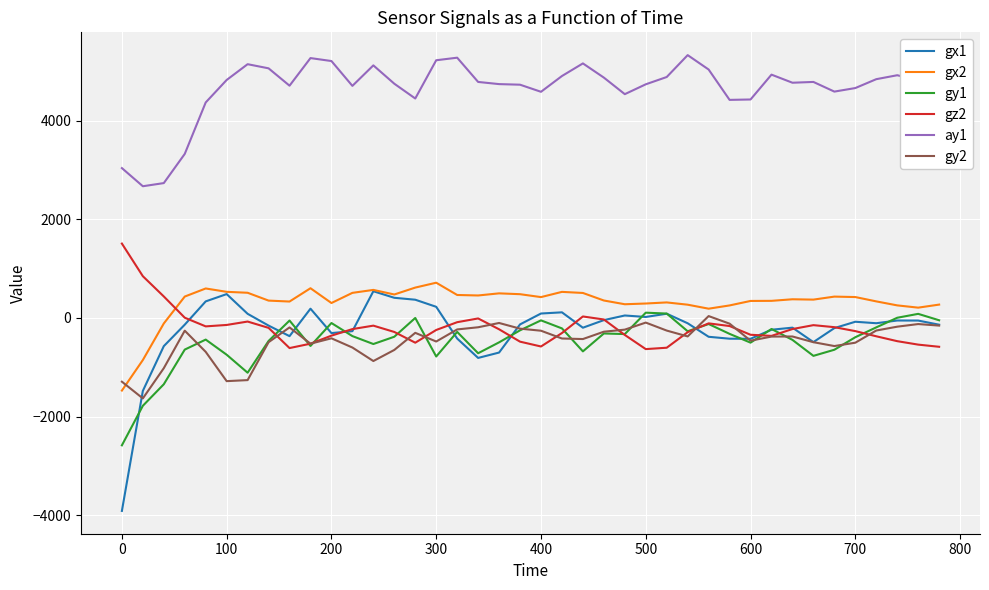

Does the chart have visible grid lines?

Yes